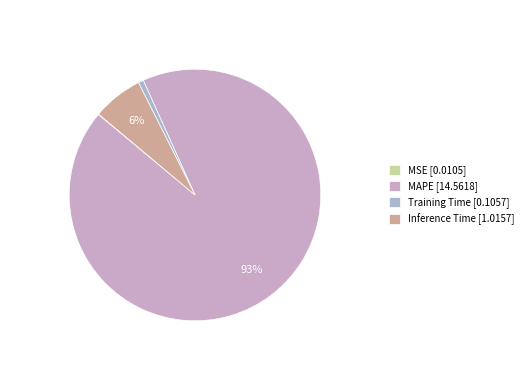

To the nearest percent, what percentage of the pie is Training Time?

1%